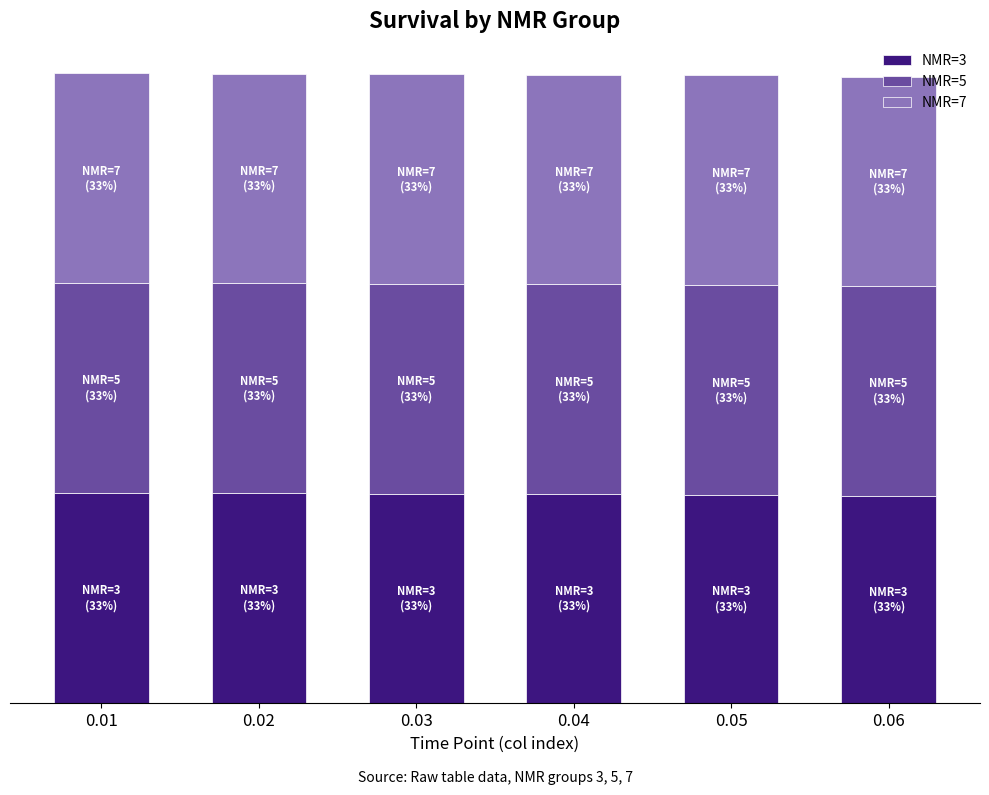

What are all the series names shown in the legend?

NMR=3, NMR=5, NMR=7